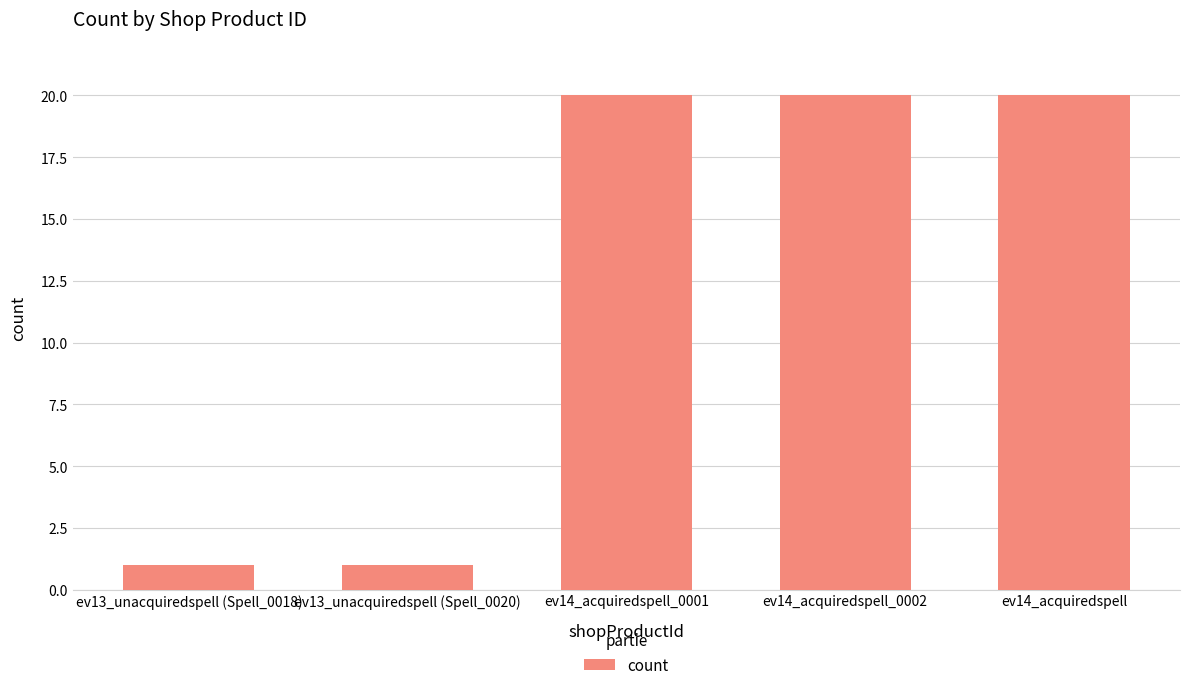

Read the value at ev14_acquiredspell_0002, to the nearest 10.

20